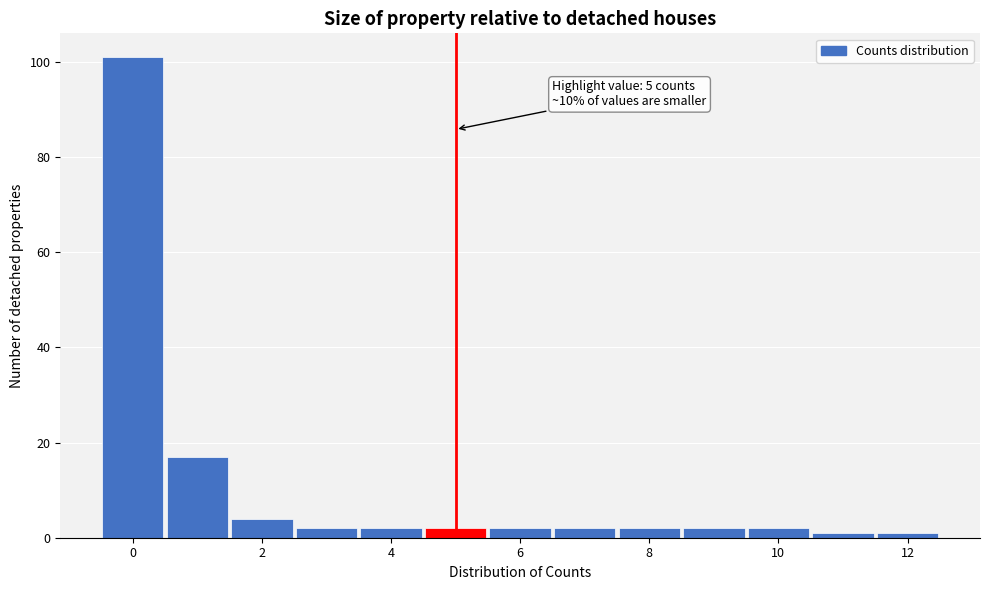

Over which range of the x-axis is the bar tallest?

-0.5 to 0.5